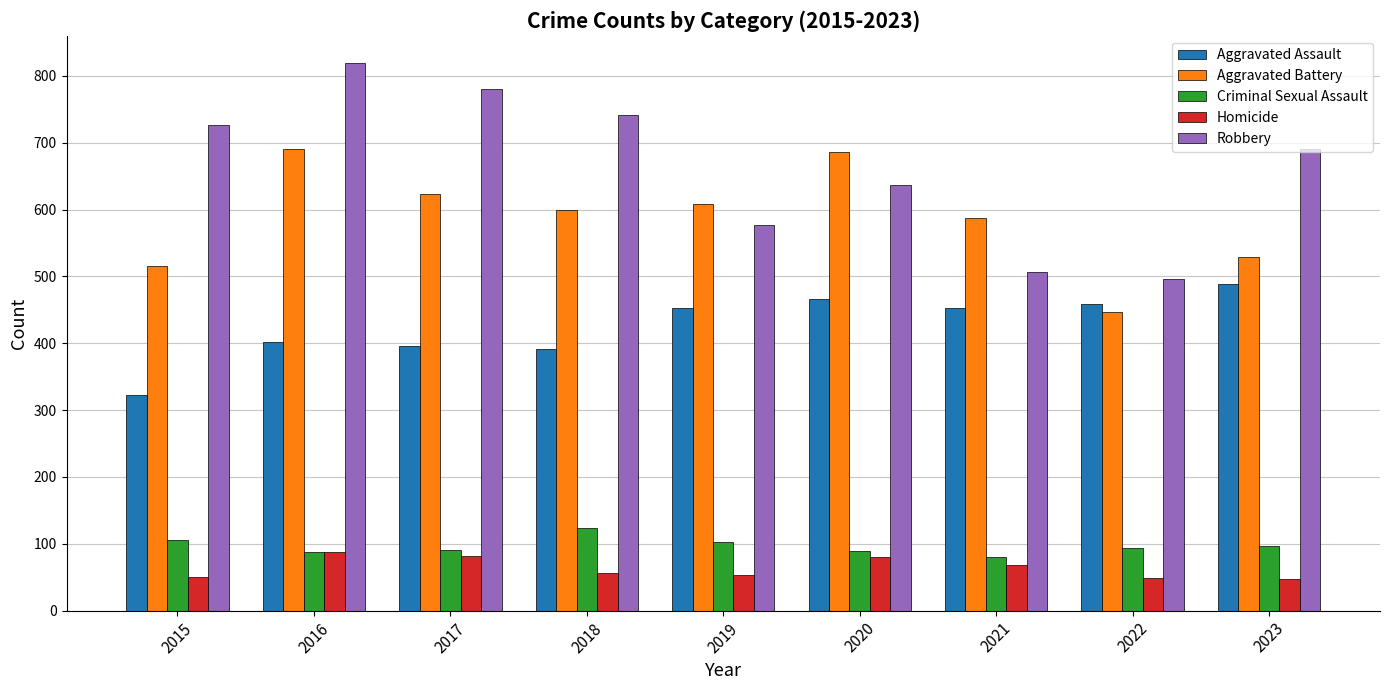

The Aggravated Assault series shows 396 at 2017. True or false?

True